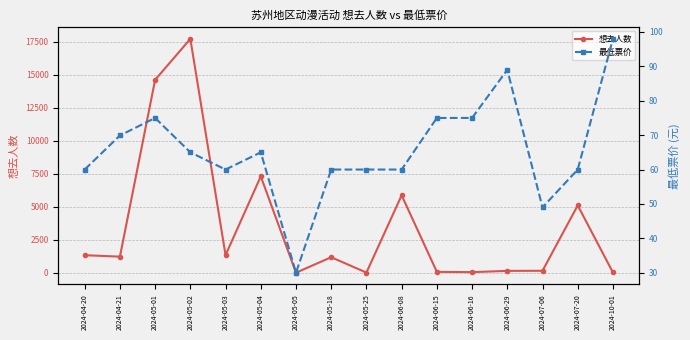

What is the average value of the 最低票价 series?

65.7